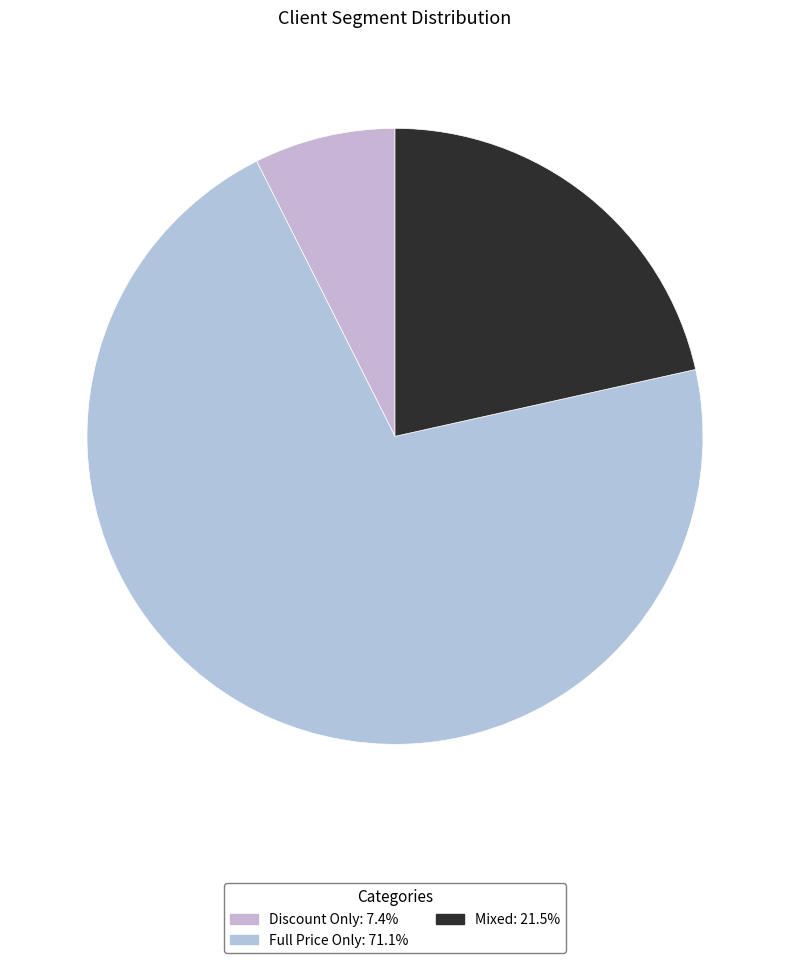

Is it true that Discount Only is 2% of the pie?

False